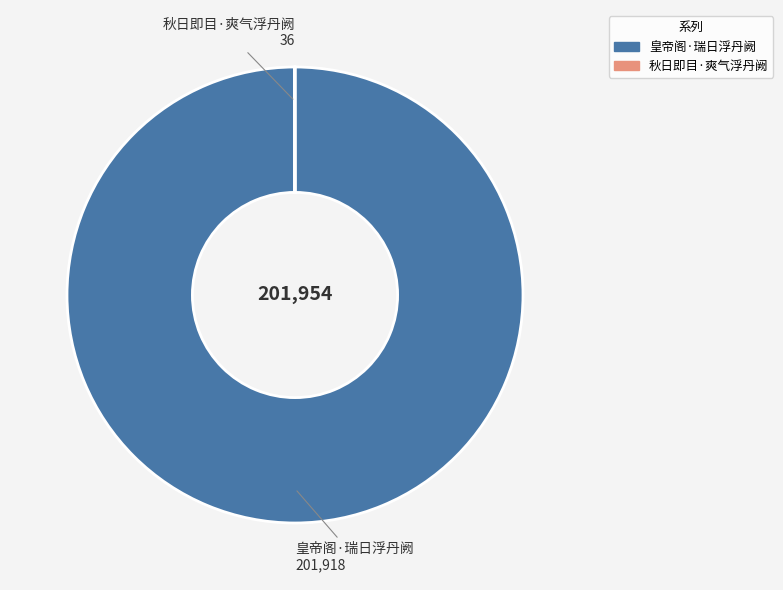

Which slice is the largest?

皇帝阁·瑞日浮丹阙